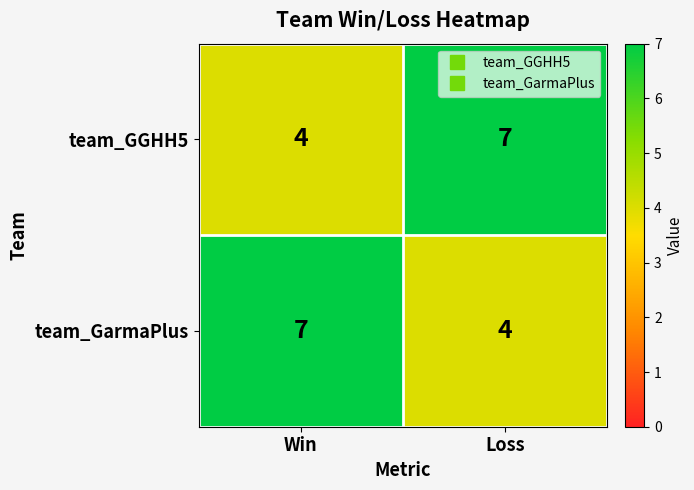

What is the greatest value displayed?

7